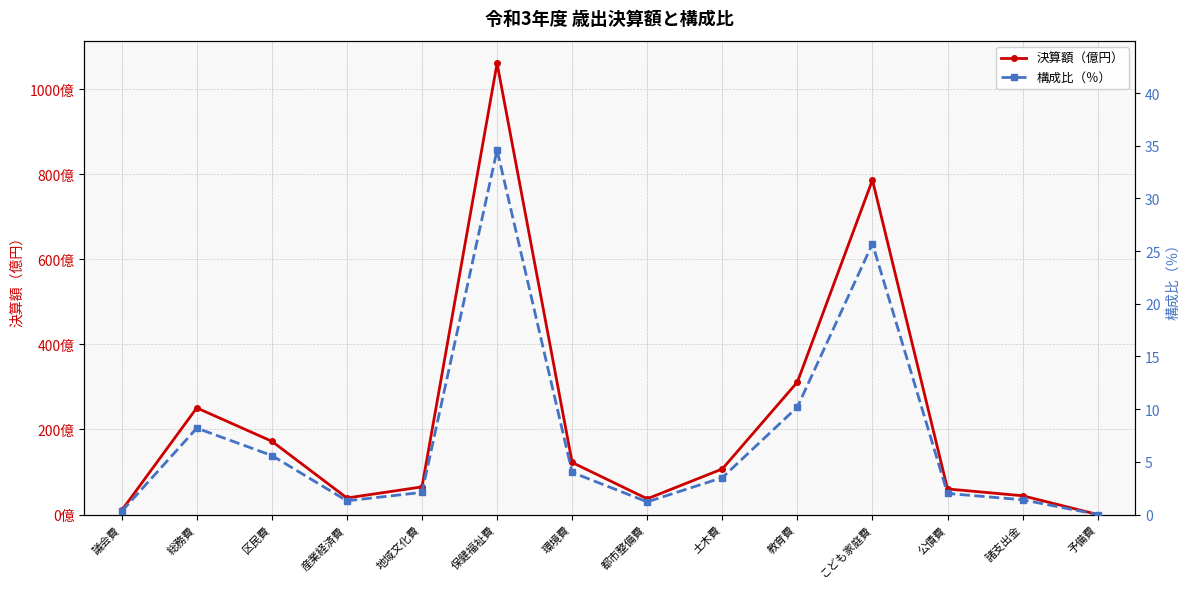

True or false: 決算額（億円） and 構成比（％） intersect in this chart.

False